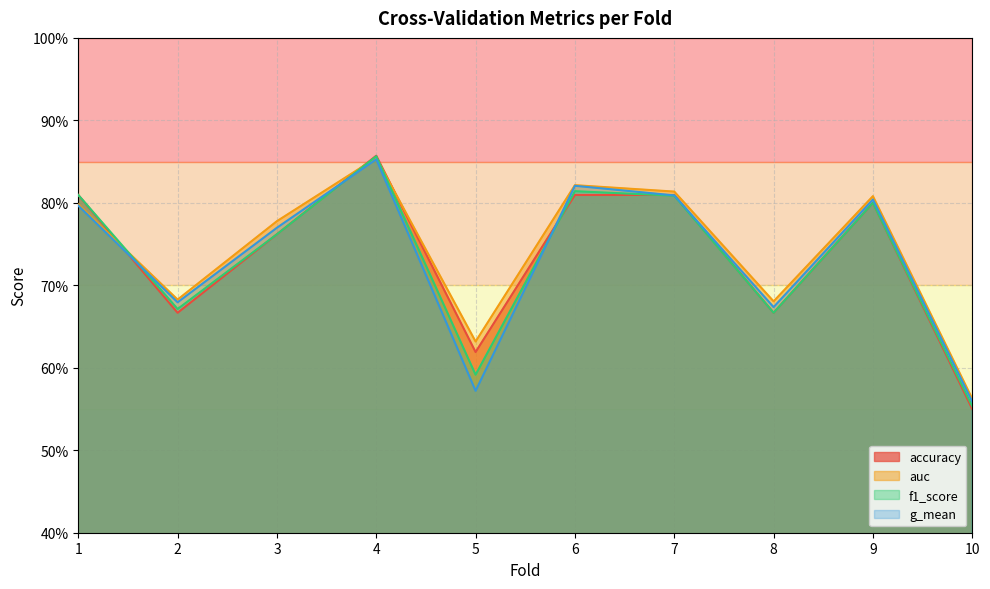

The value of f1_score at 10 is 0.6. True or false?

True